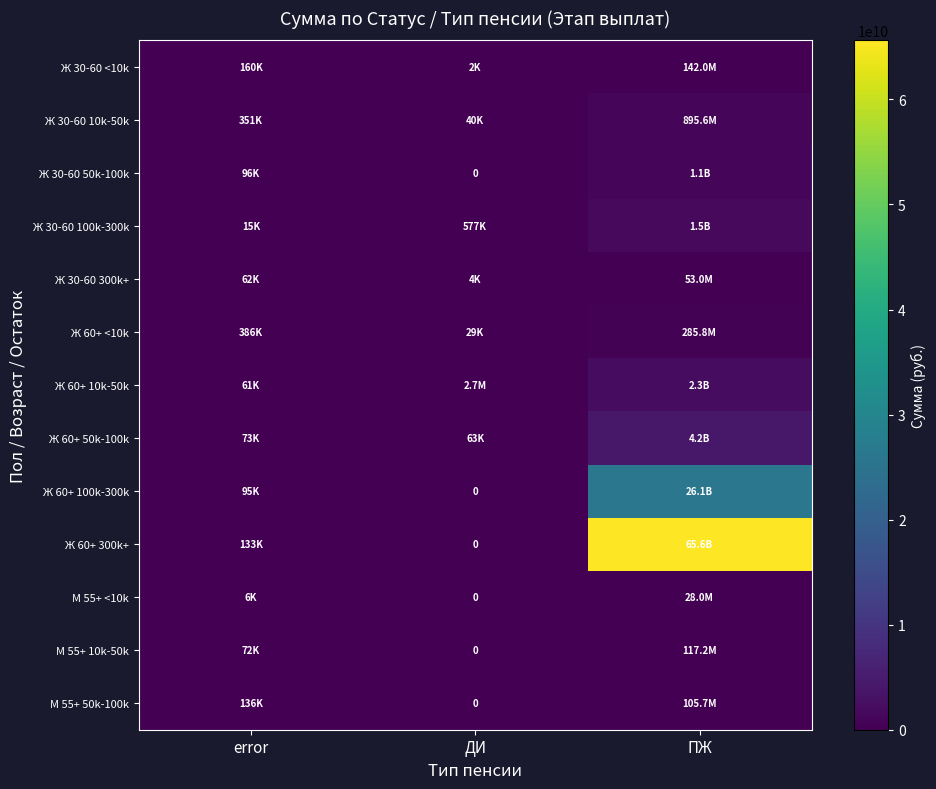

What is the difference between the Ж 30-60 300k+ values at error and ПЖ?

52936420.1